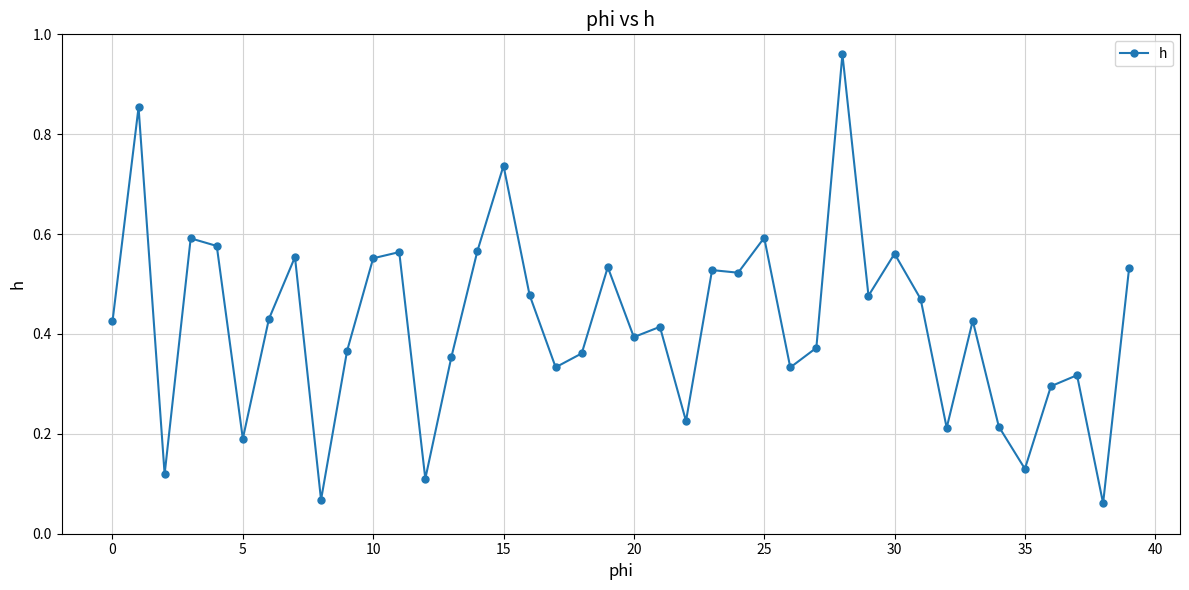

What is the sum of all values?

16.8